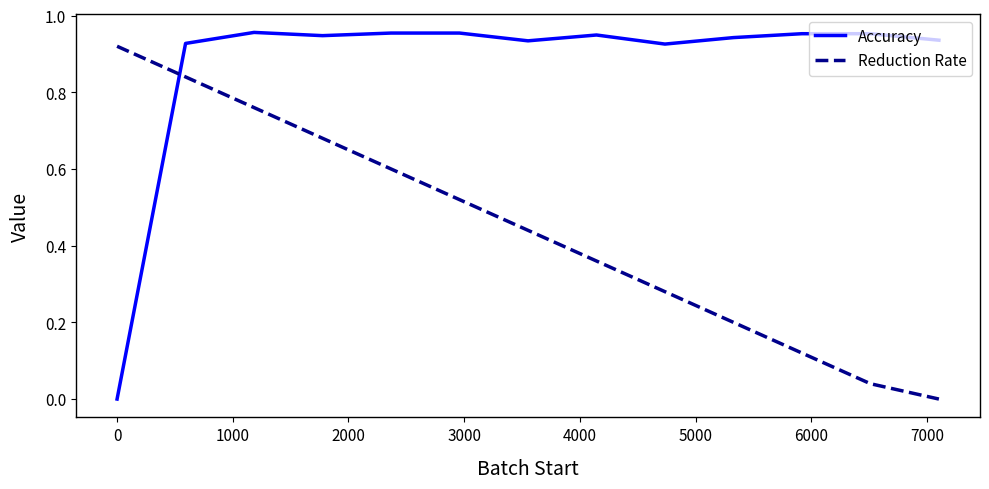

True or false: Accuracy and Reduction Rate cross at least once.

True